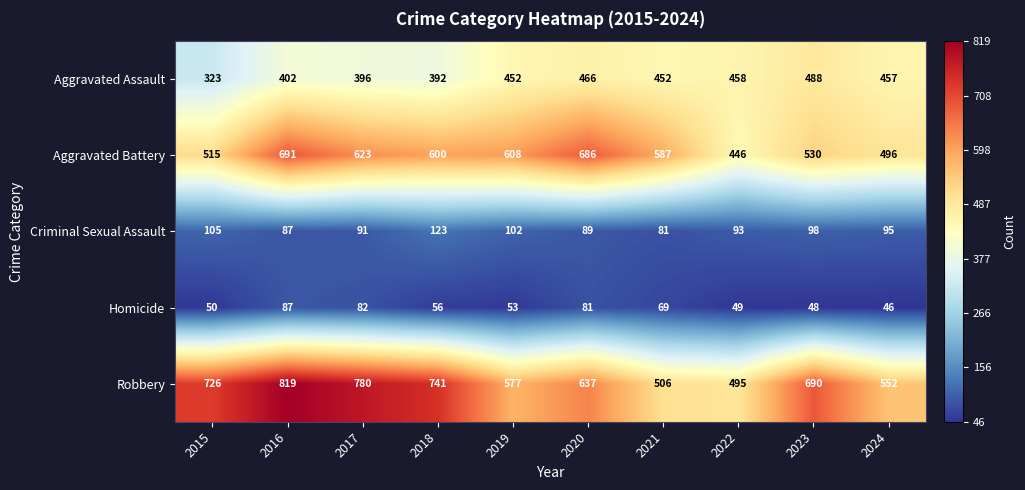

What is the total value across all series at 2024?

1646